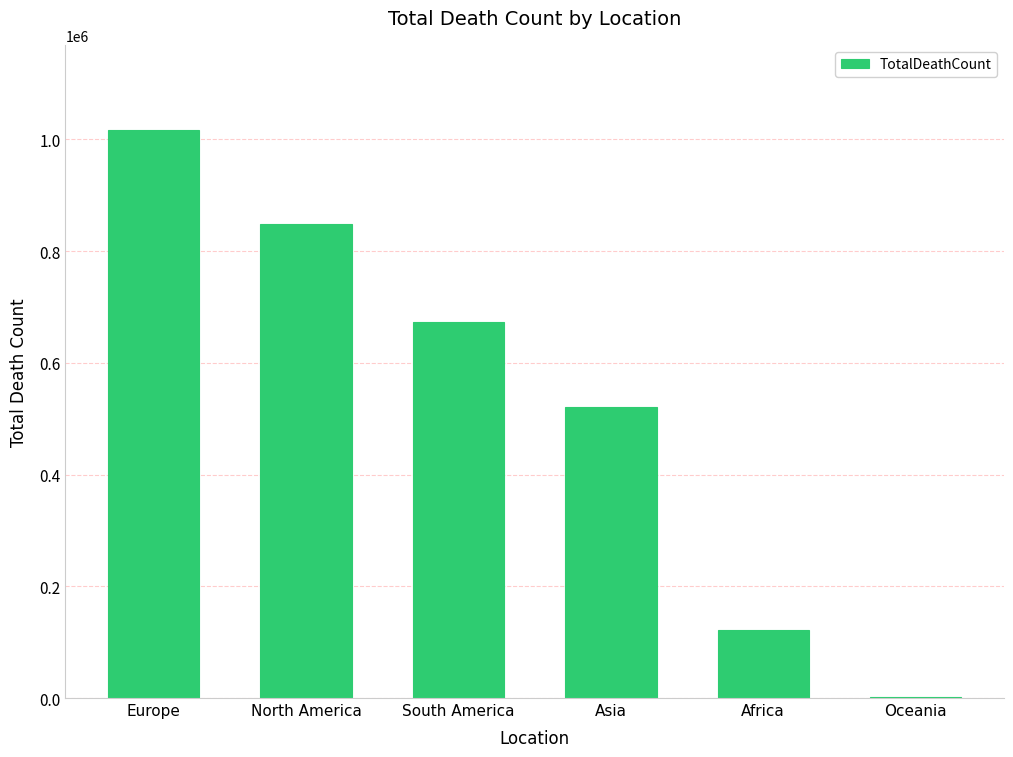

What is the change in value from South America to Asia?

-152146